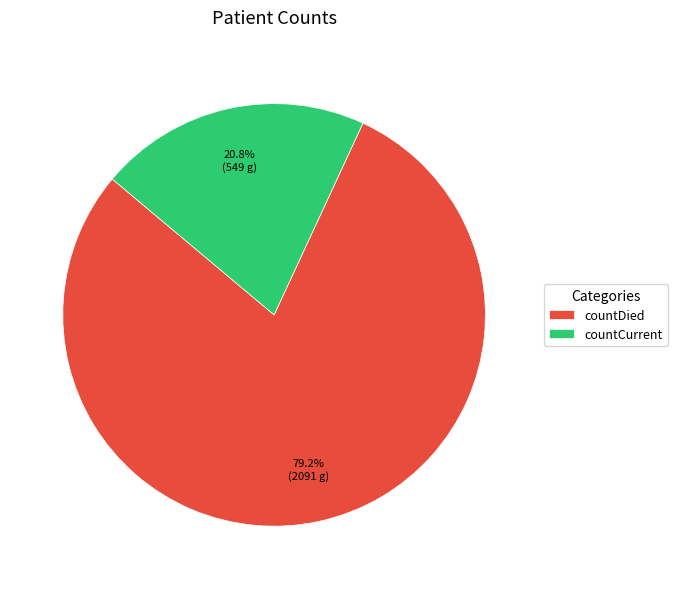

Approximately how many times larger is the value at countCurrent compared to countDied?

0.3